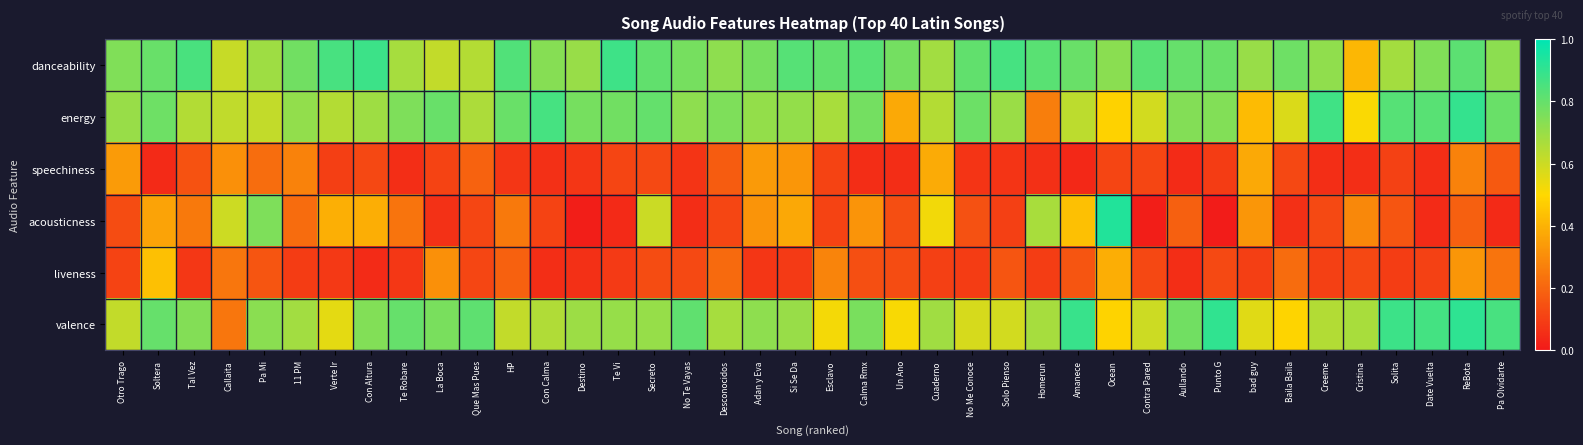

At which category does the chart reach its peak across all series?

Ocean